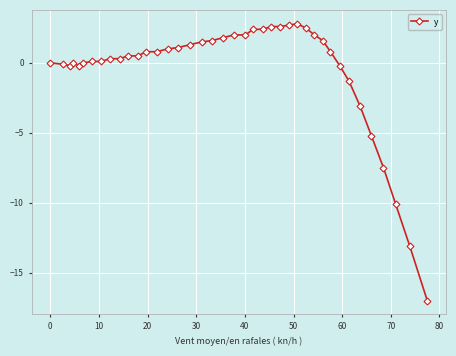

What is the greatest value displayed?

2.8